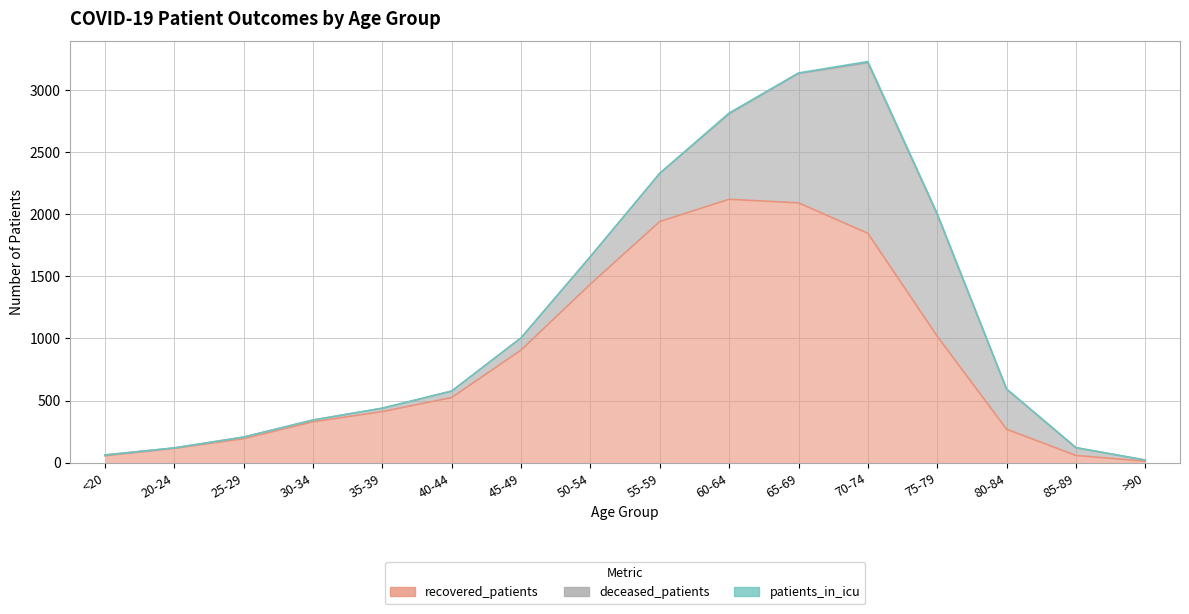

What is the difference between the recovered_patients values at 75-79 and <20?

962